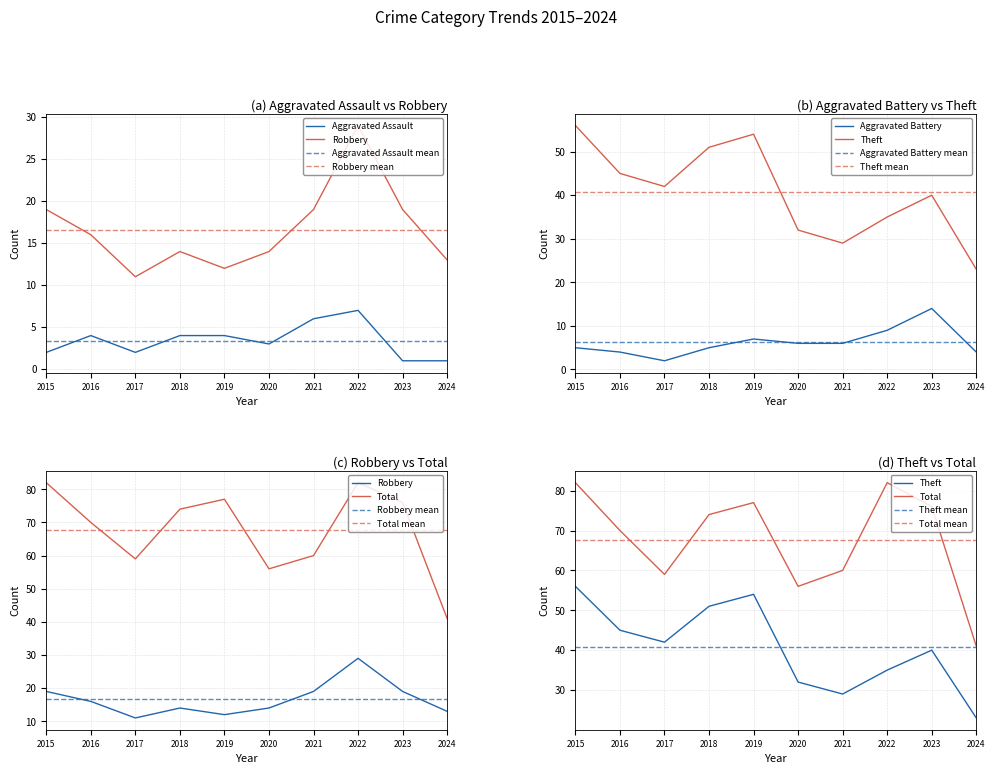

Reading left to right, what are all the values shown in this chart?

Aggravated Assault: 2015=2	2016=4	2017=2	2018=4	2019=4	2020=3	2021=6	2022=7	2023=1	2024=1
Aggravated Battery: 2015=5	2016=4	2017=2	2018=5	2019=7	2020=6	2021=6	2022=9	2023=14	2024=4
Robbery: 2015=19	2016=16	2017=11	2018=14	2019=12	2020=14	2021=19	2022=29	2023=19	2024=13
Theft: 2015=56	2016=45	2017=42	2018=51	2019=54	2020=32	2021=29	2022=35	2023=40	2024=23
Total: 2015=82	2016=70	2017=59	2018=74	2019=77	2020=56	2021=60	2022=82	2023=76	2024=41